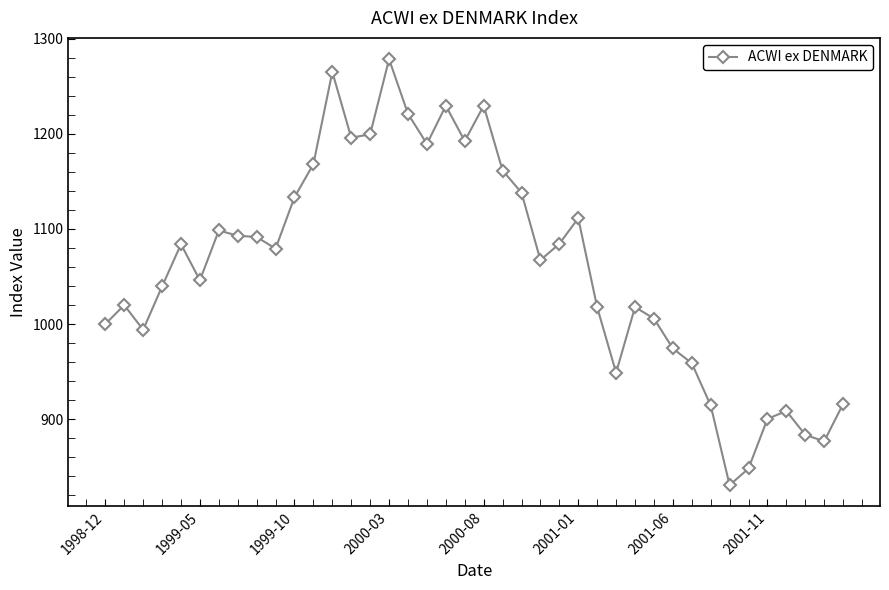

True or false: there are more than 0 points higher than both neighbors.

True